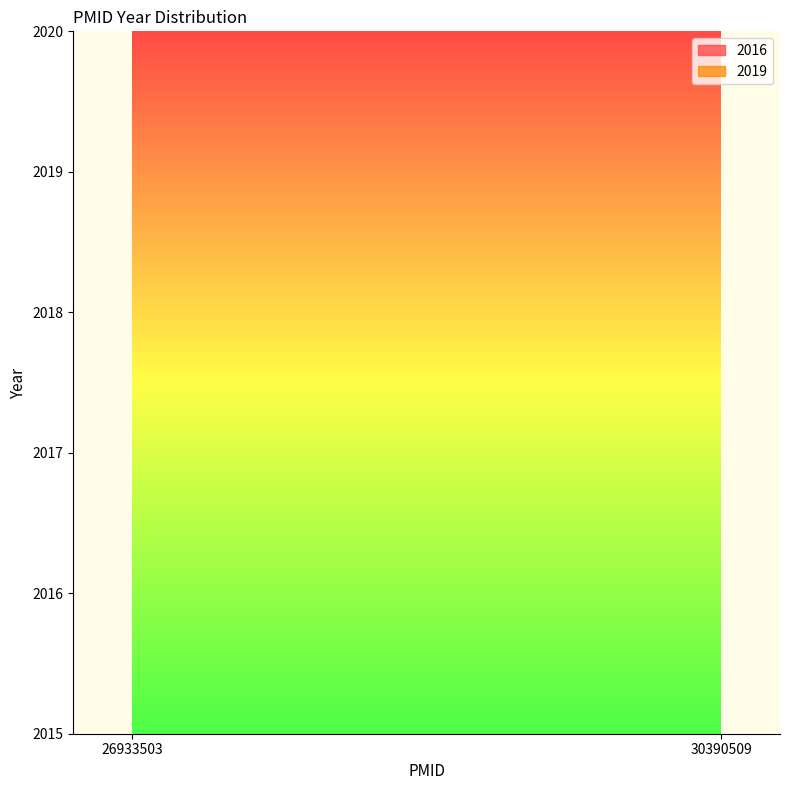

What is the sum of all values?

8070